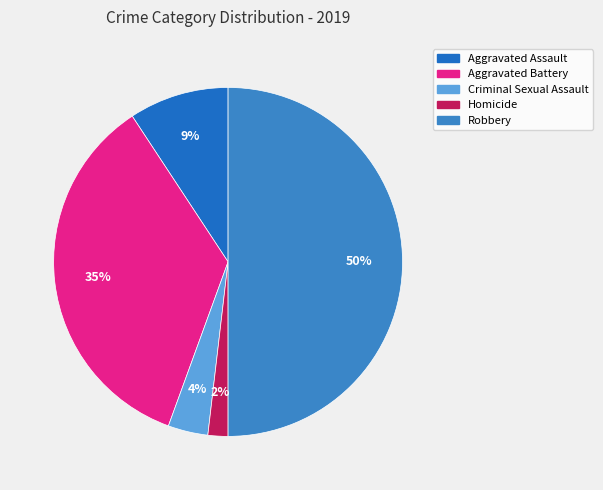

Rank the categories by value from highest to lowest.

Robbery, Aggravated Battery, Aggravated Assault, Criminal Sexual Assault, Homicide